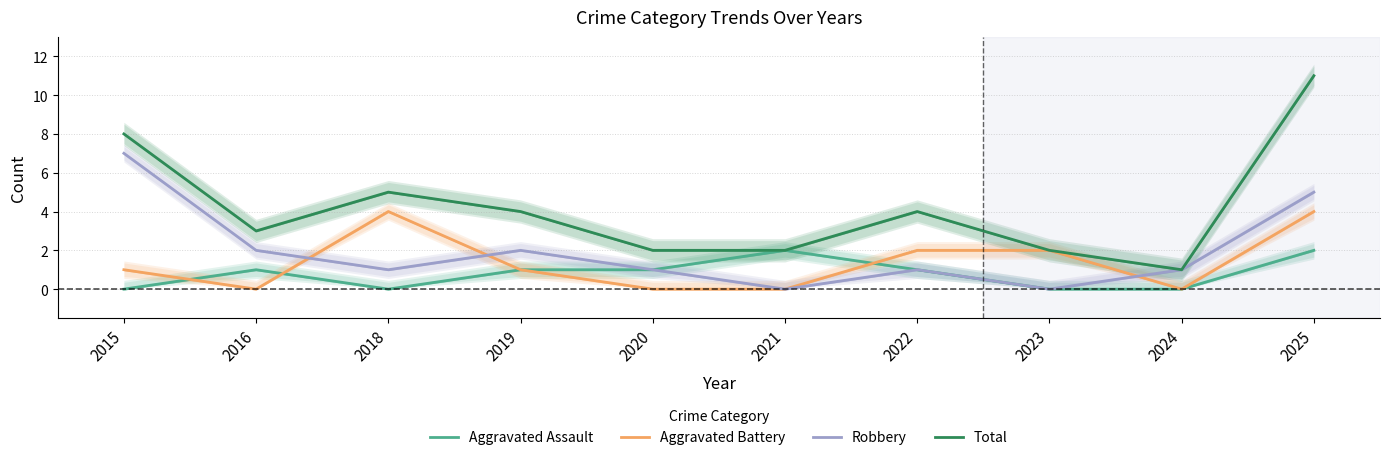

Which category has the highest value across all series?

2025